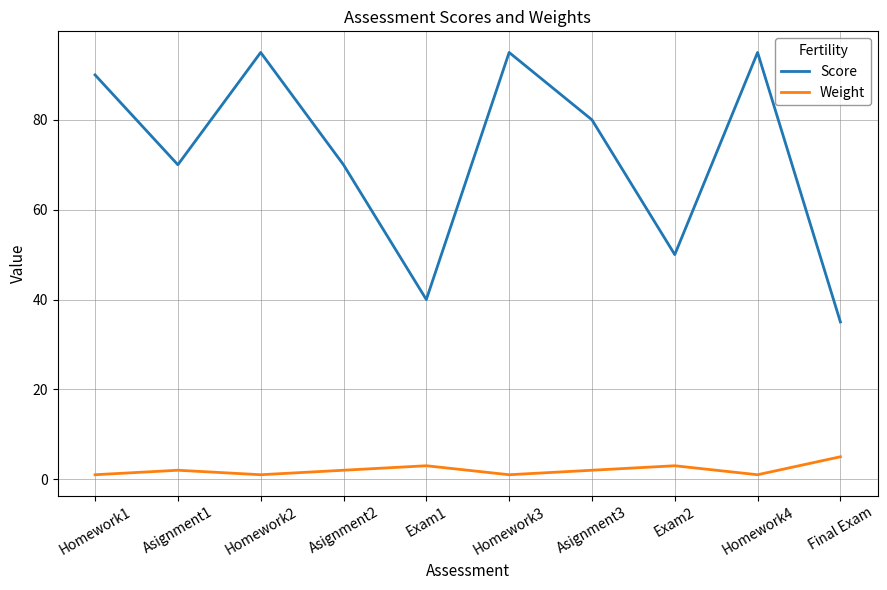

At which category does Weight reach its first local valley?

Homework2